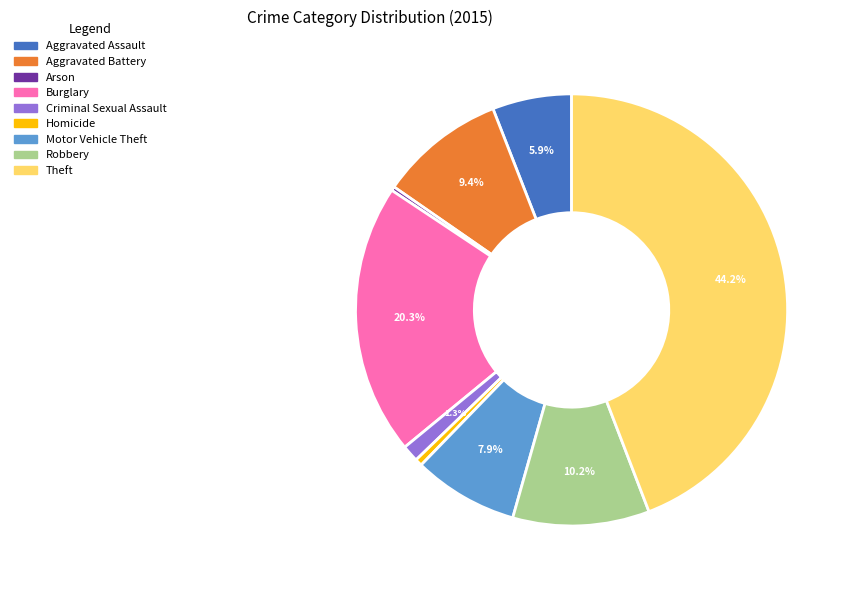

How many segments does this pie chart have?

9